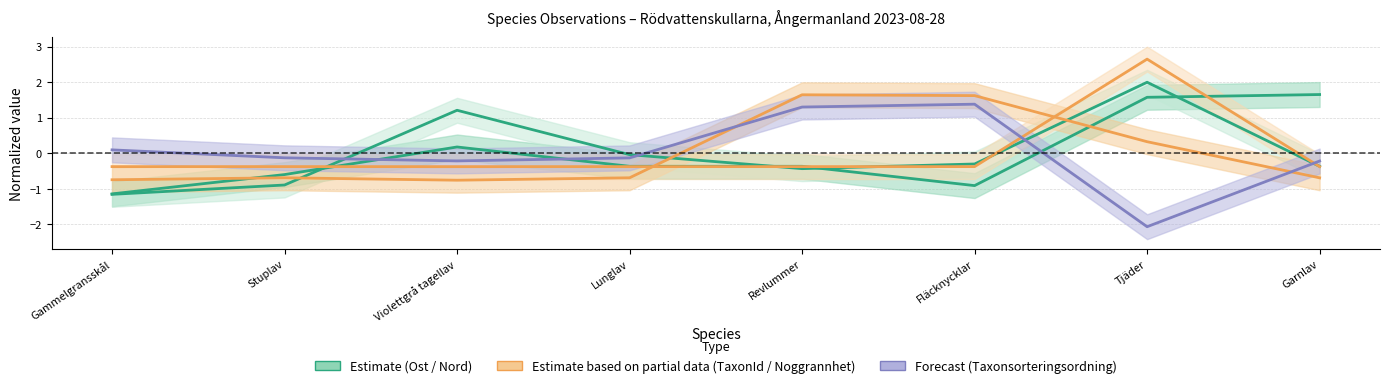

Is it true that Nord equals 2.0 at Tjäder?

True